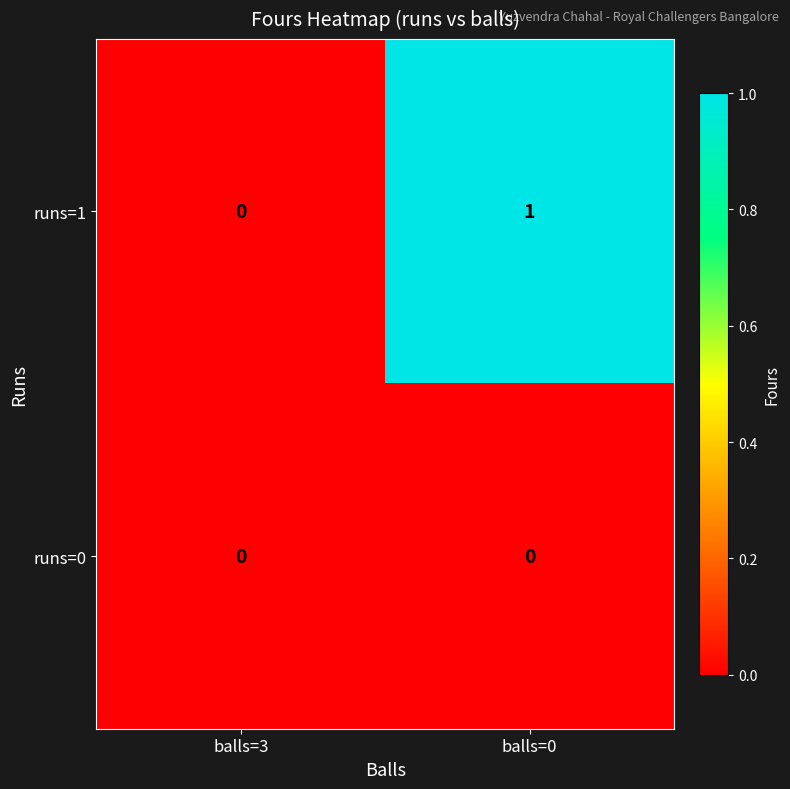

List the labels in order of runs=1 value, largest first.

balls=0, balls=3